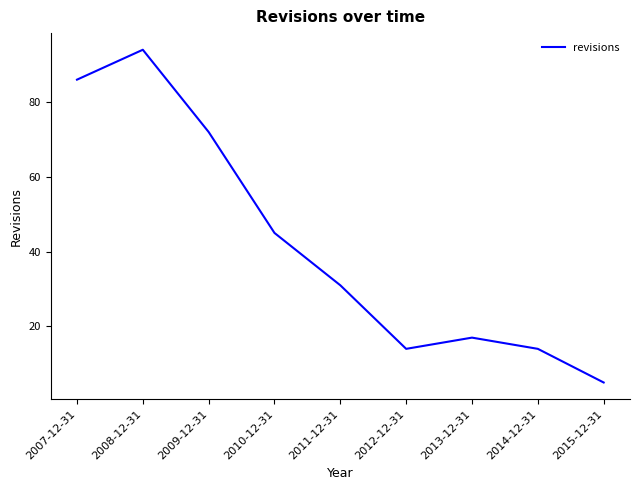

What is the change in value from 2007-12-31 to 2013-12-31?

-69